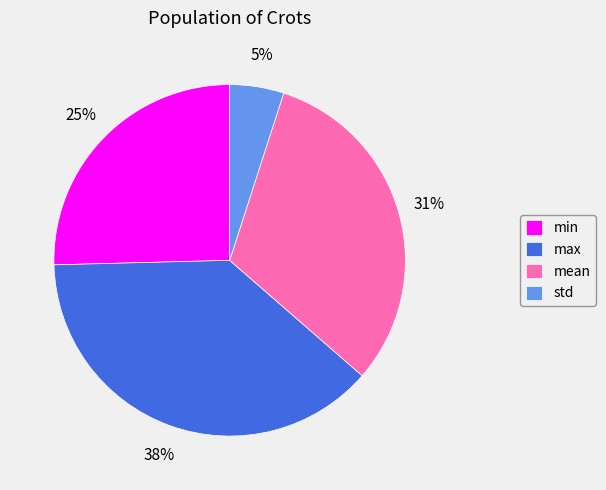

Does any single category account for the majority?

No